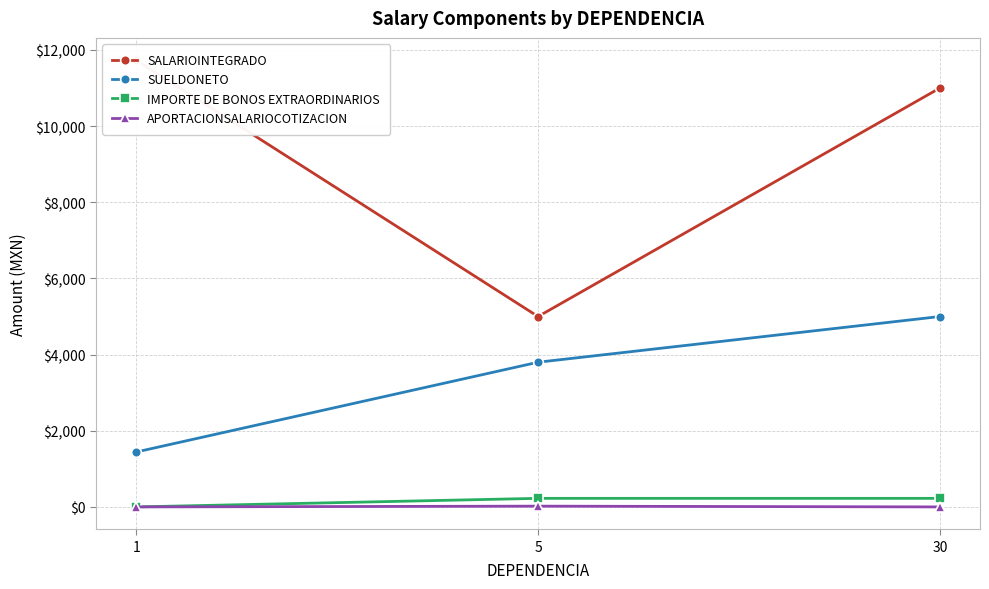

How many lines are shown in the chart?

4